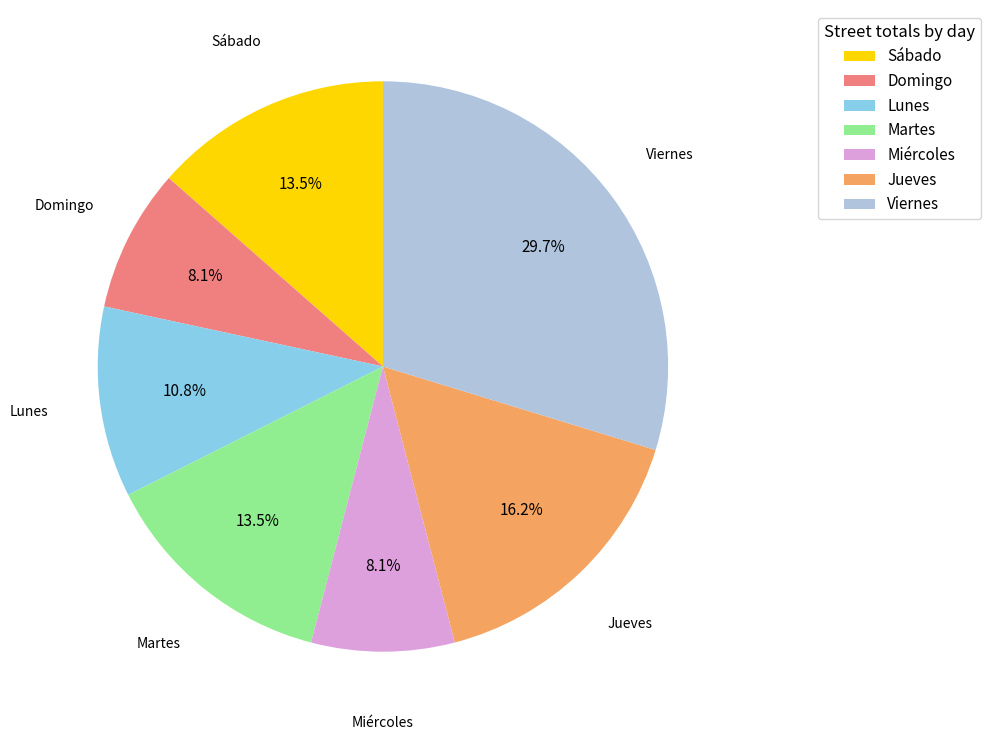

Which category has the biggest portion of the pie?

Viernes